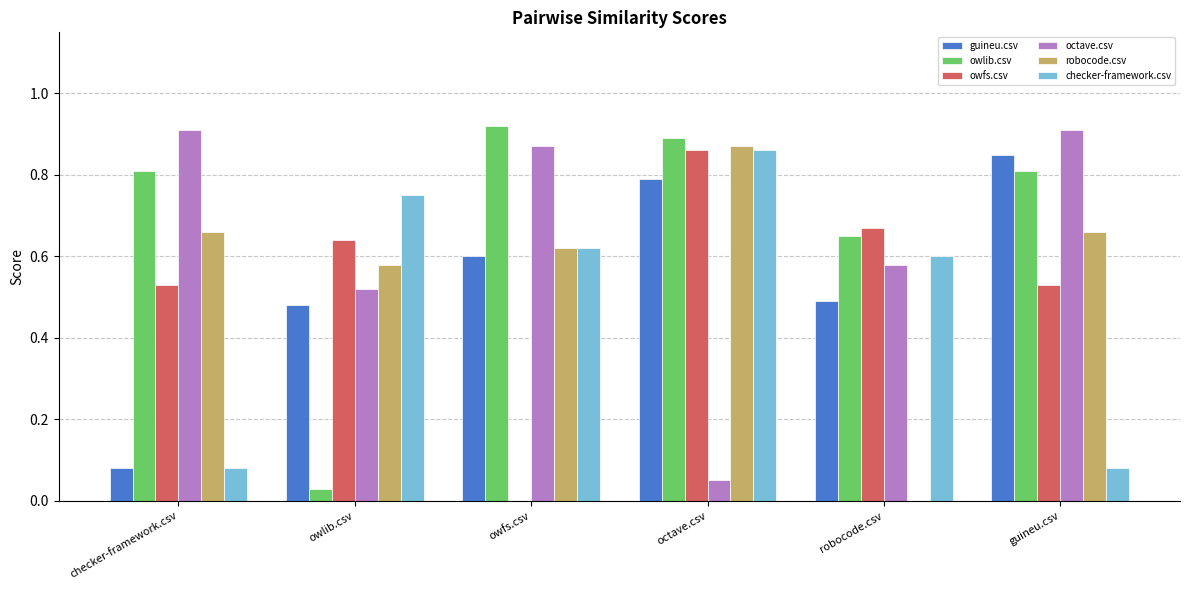

What is the sum of all octave.csv values?

3.8